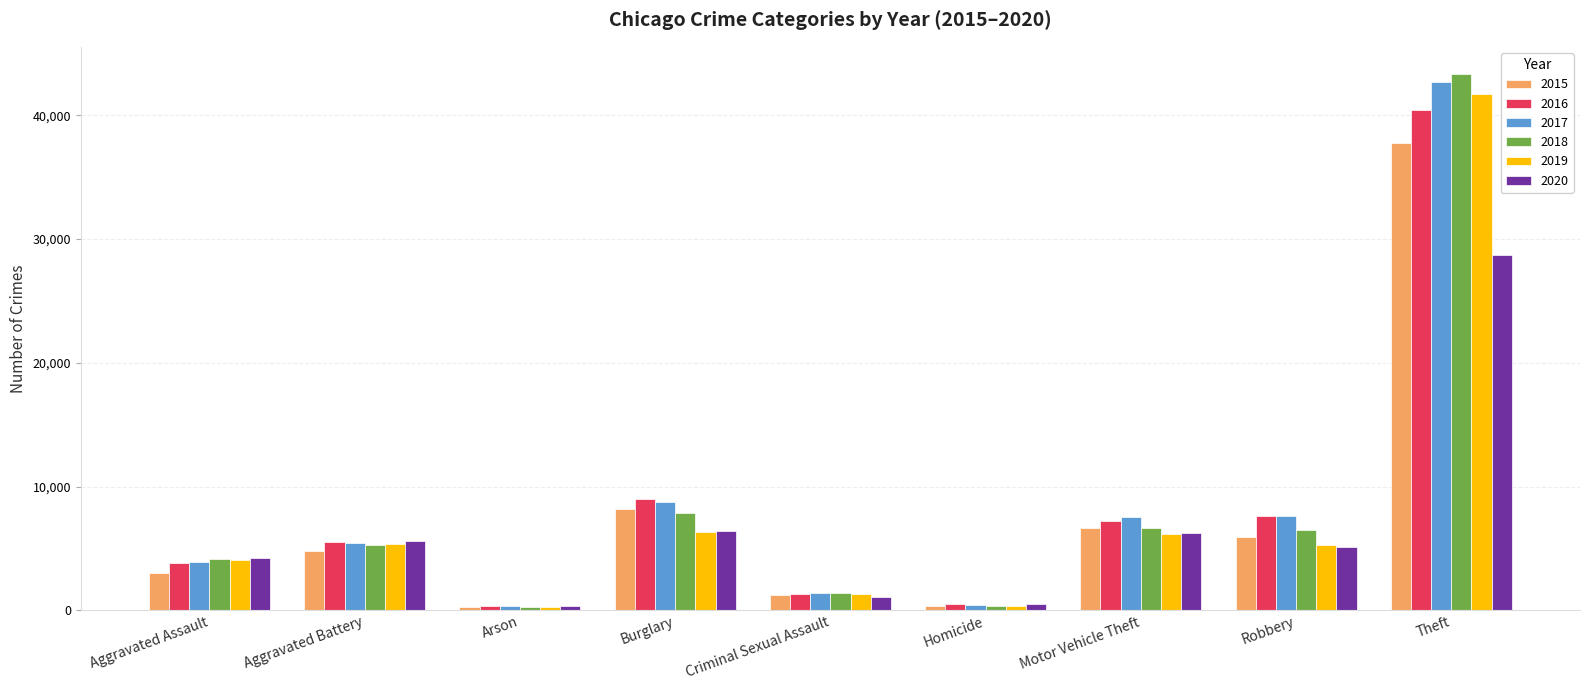

What is the total value across all series at Aggravated Assault?

23160